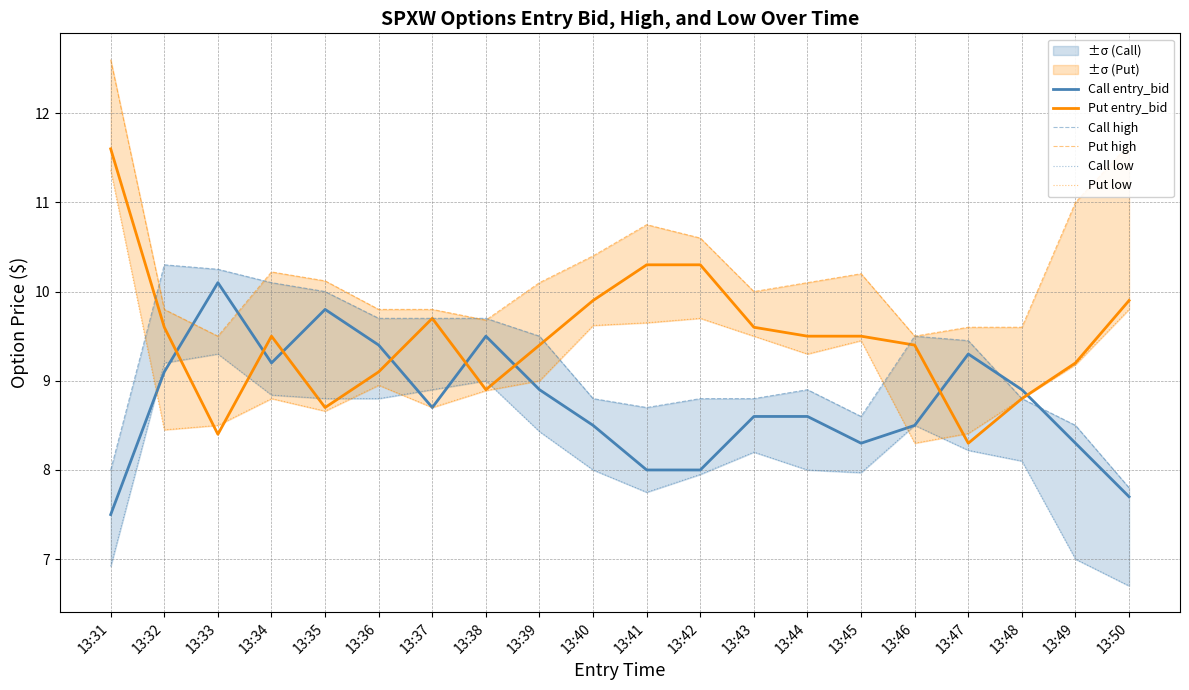

How many values in the Call low series are below 8?

6